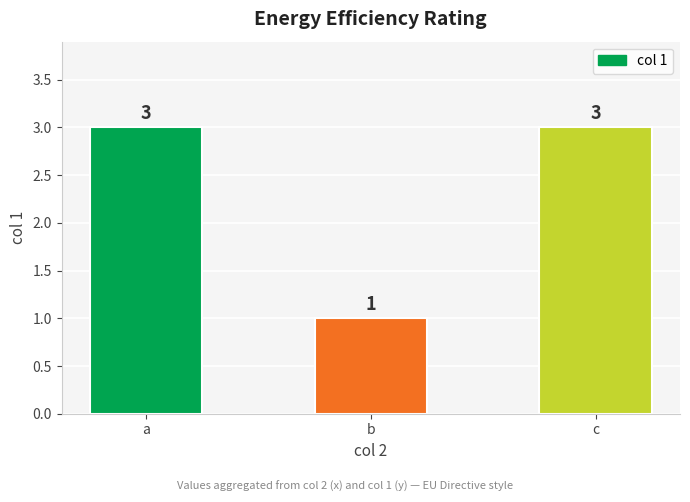

What is the change in value from b to c?

+2